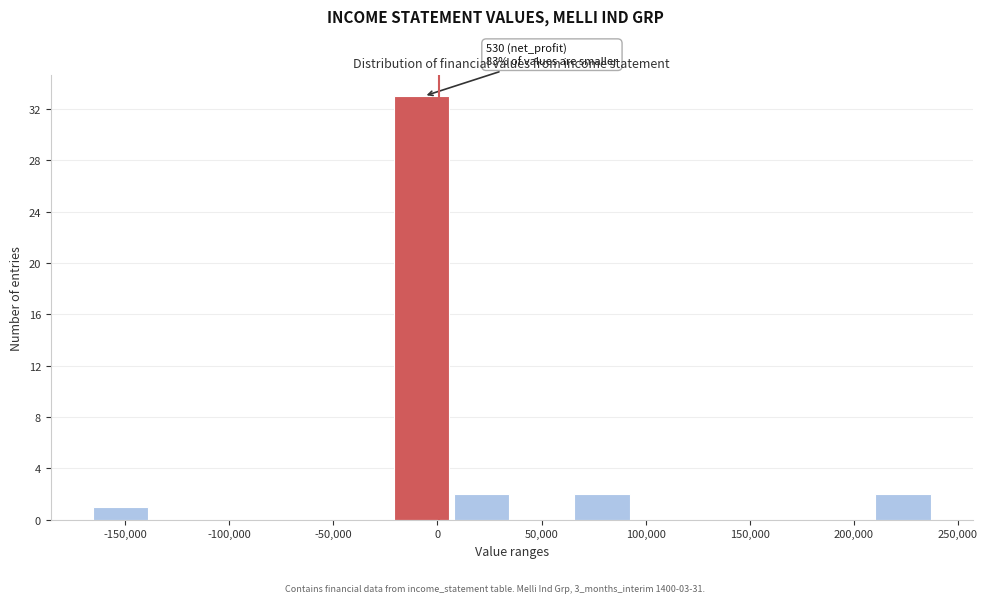

Which range on the x-axis has the tallest bar?

-20000 to 10000